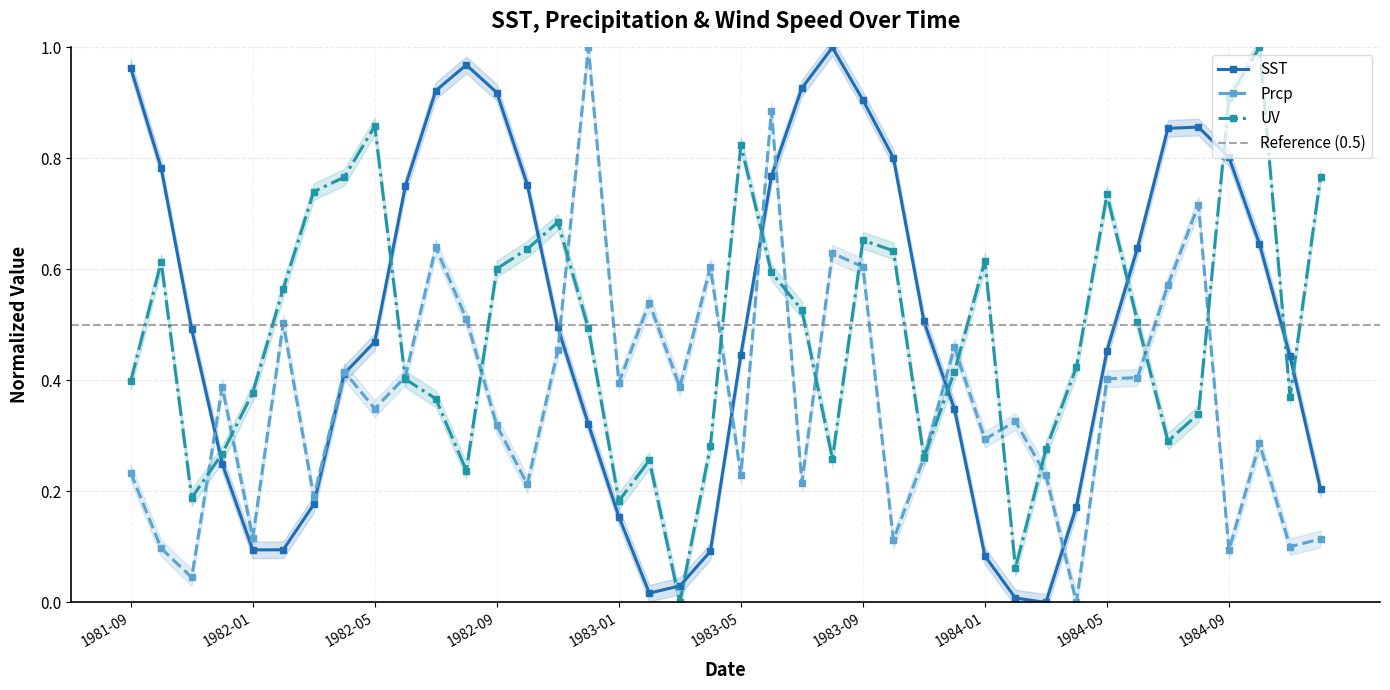

Where is the first local minimum for SST?

1982-01